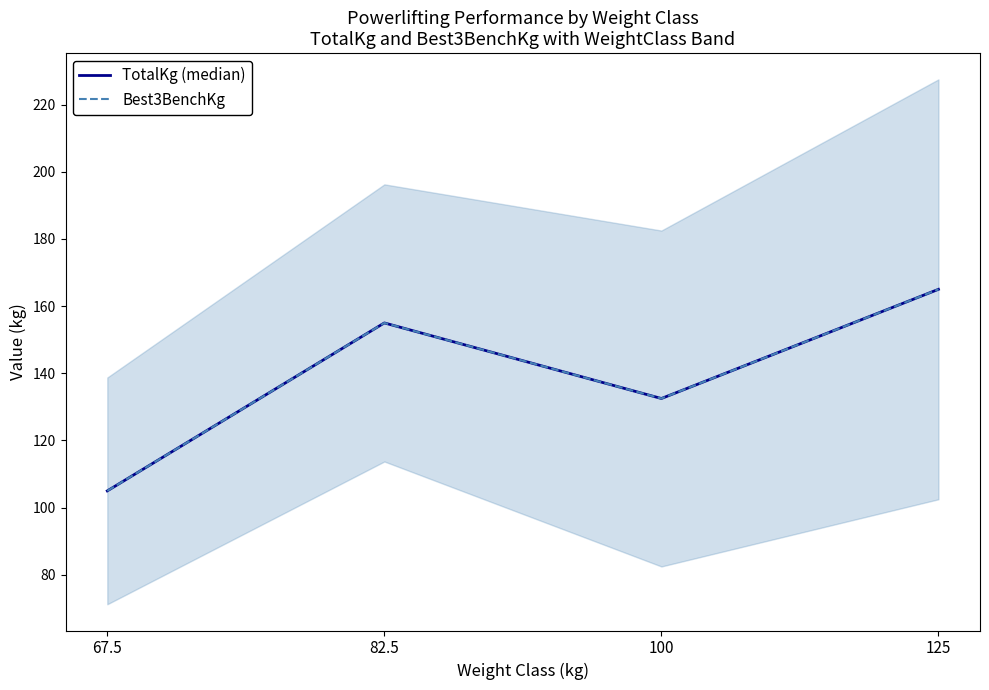

True or false: TotalKg (median) has more than 2 interior local peaks.

False